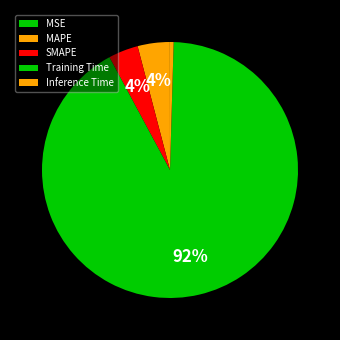

To the nearest percent, what is the difference between the largest and smallest slice percentages?

92%